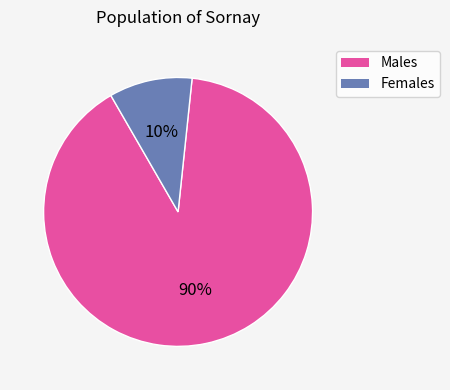

To the nearest percent, what is the difference between the largest and smallest slice percentages?

80%